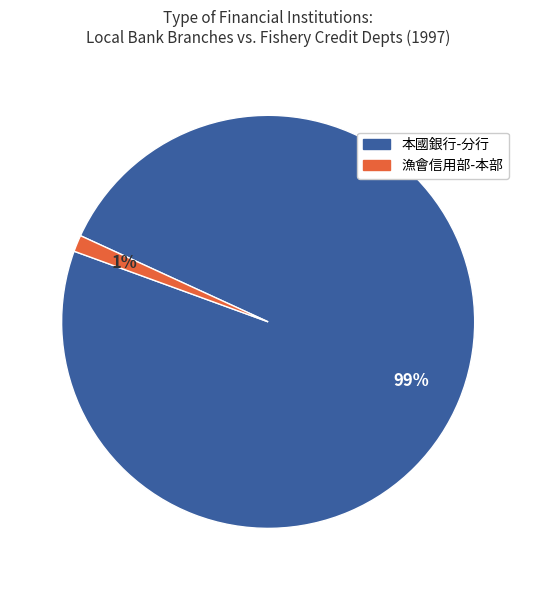

Does any single category account for the majority?

Yes